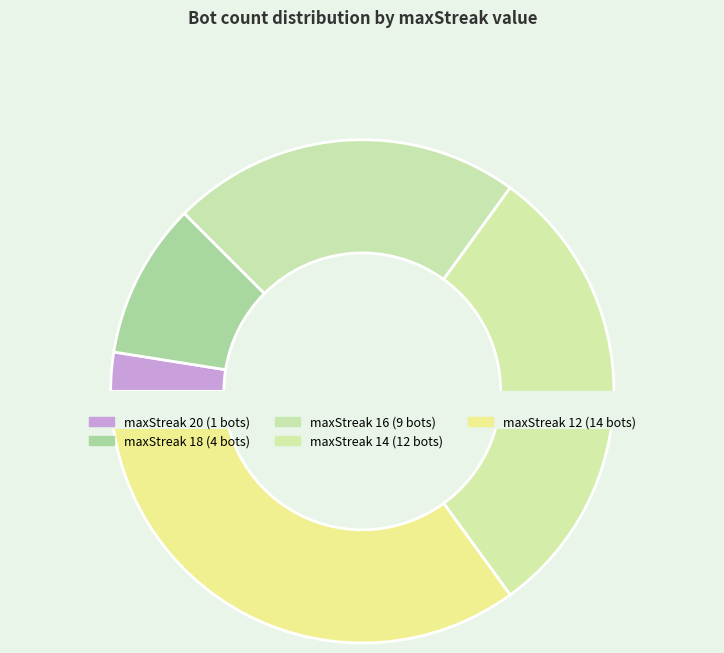

What is the largest slice in the pie chart?

12